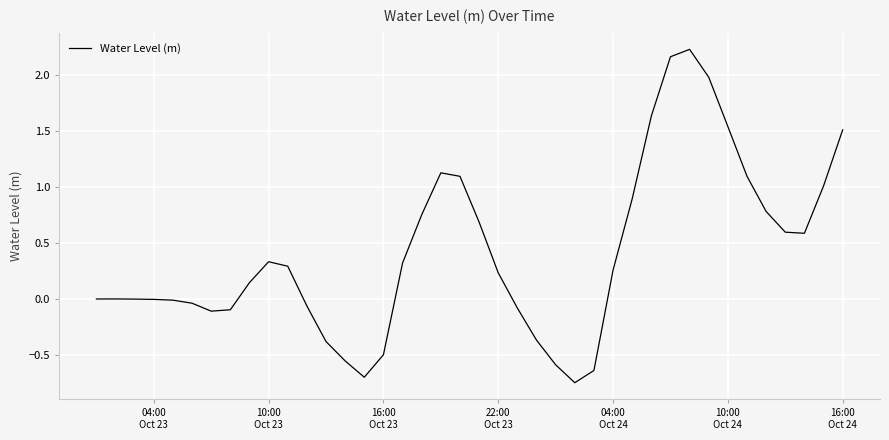

Does the chart have visible grid lines?

Yes